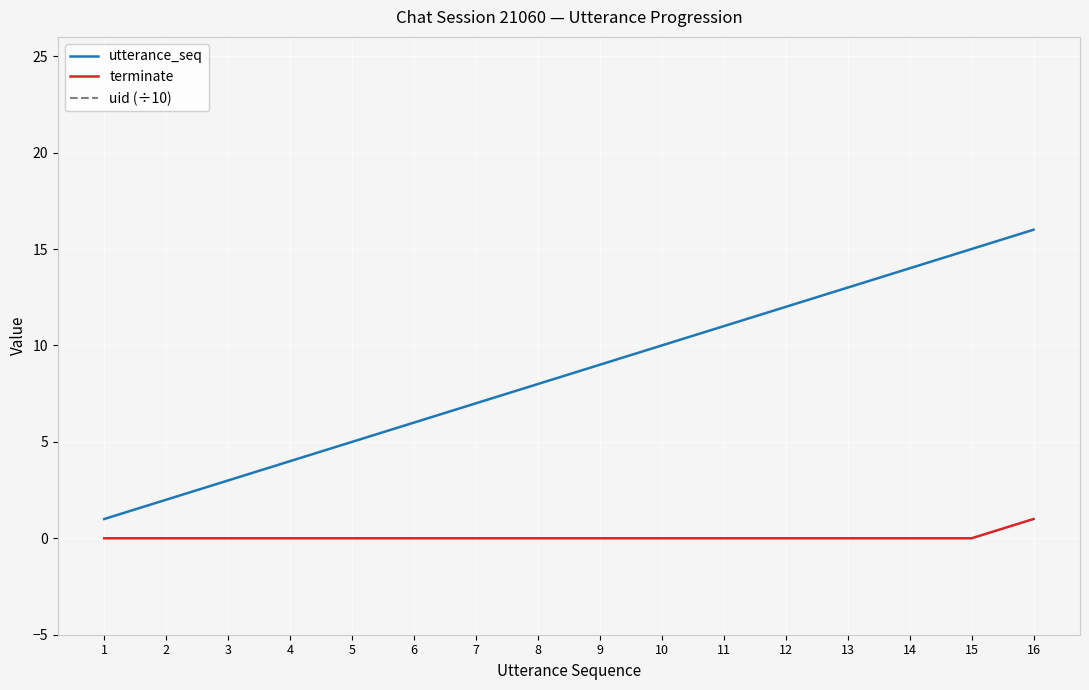

Between 11 and 1, which is larger?

11